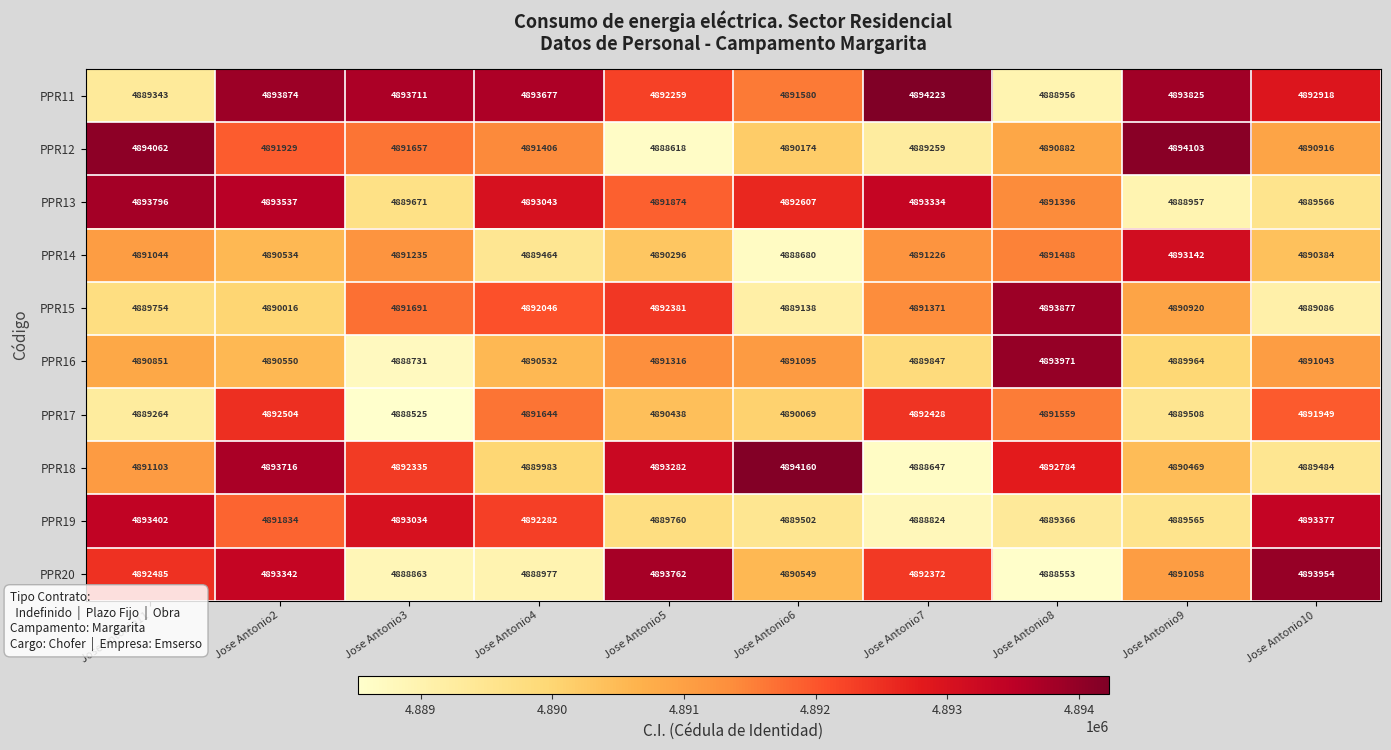

Read the PPR12 value at Jose Antonio8, to the nearest 10.

4890880